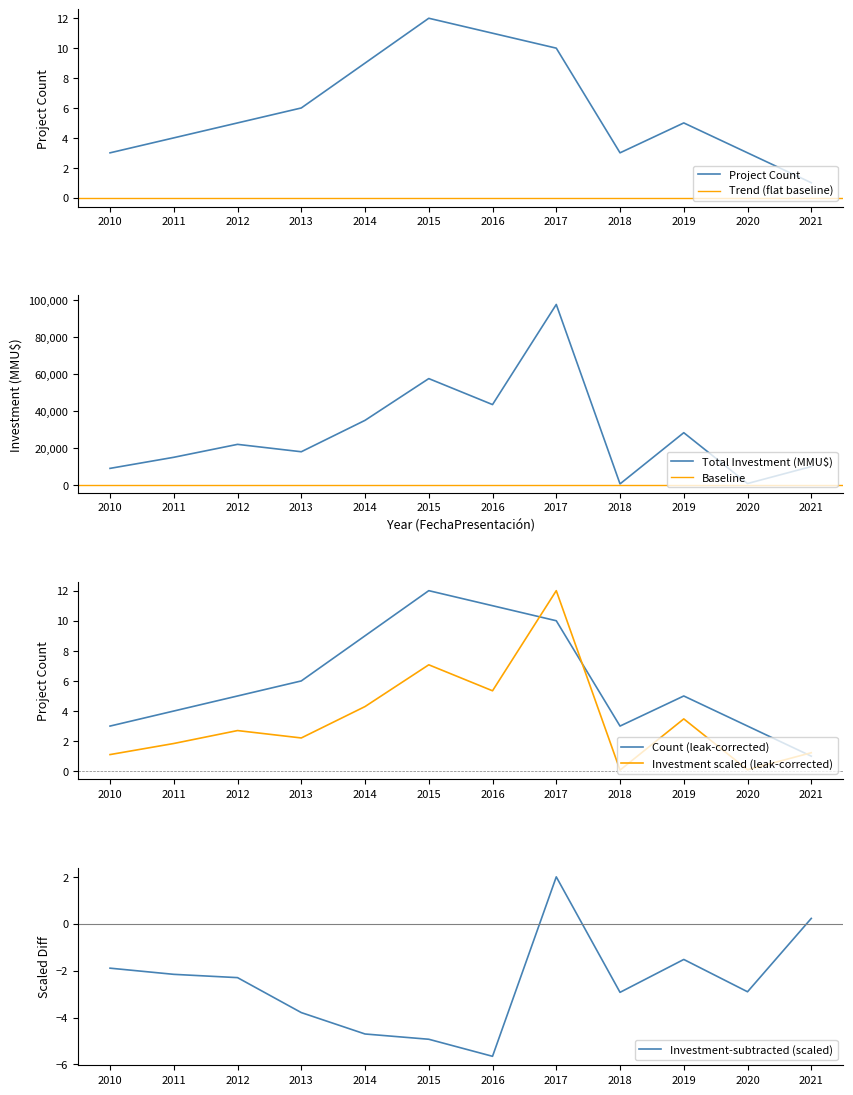

The value of Count (leak-corrected) at 2012 is 1.6. True or false?

False